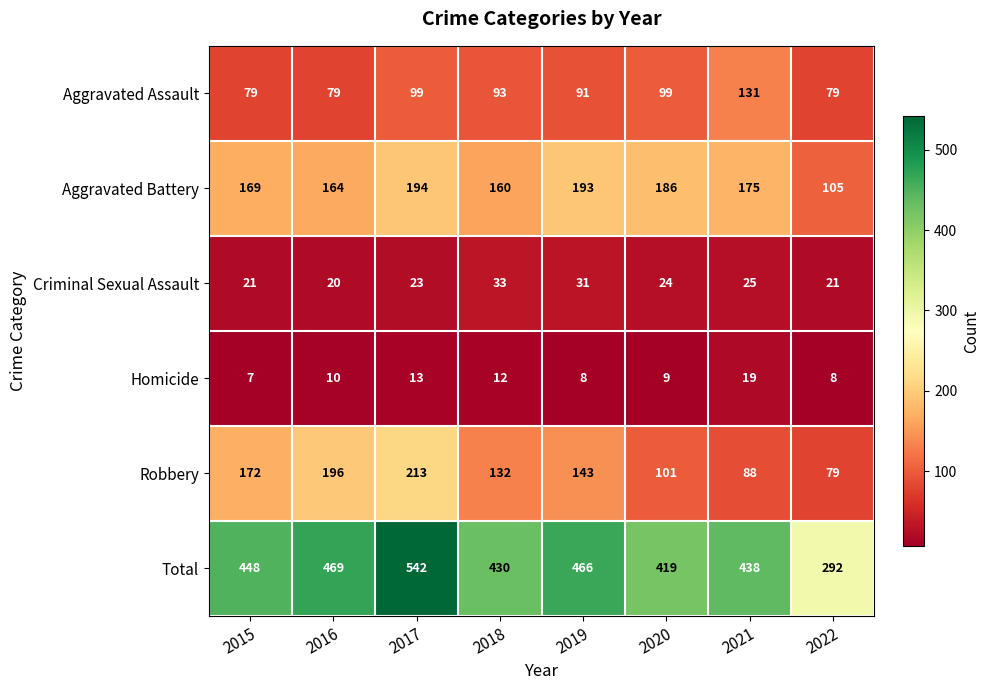

Which label corresponds to the largest value in the chart?

2017